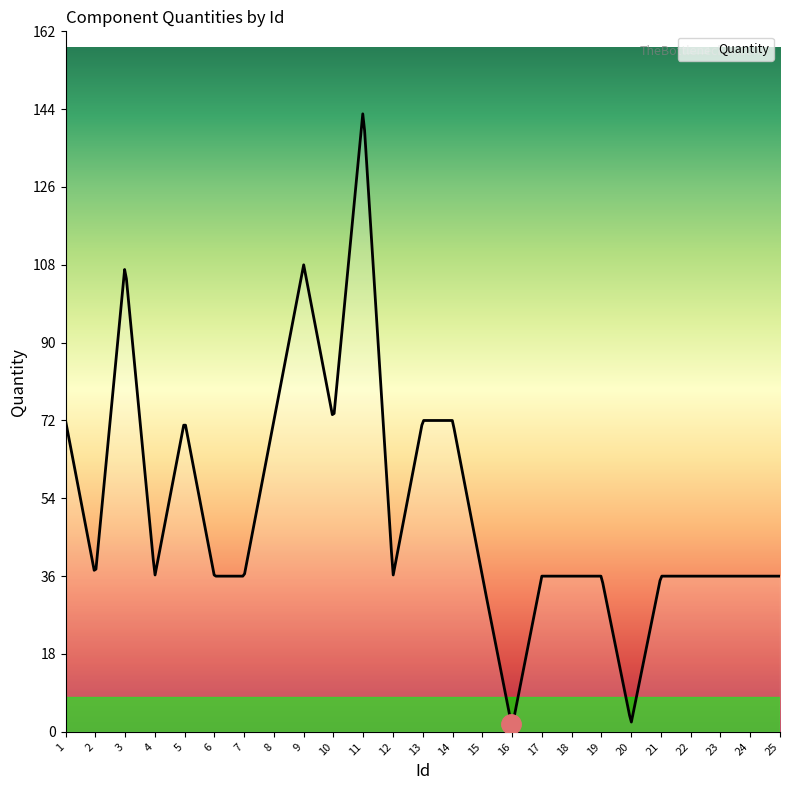

What is the maximum value shown in the chart?

142.9